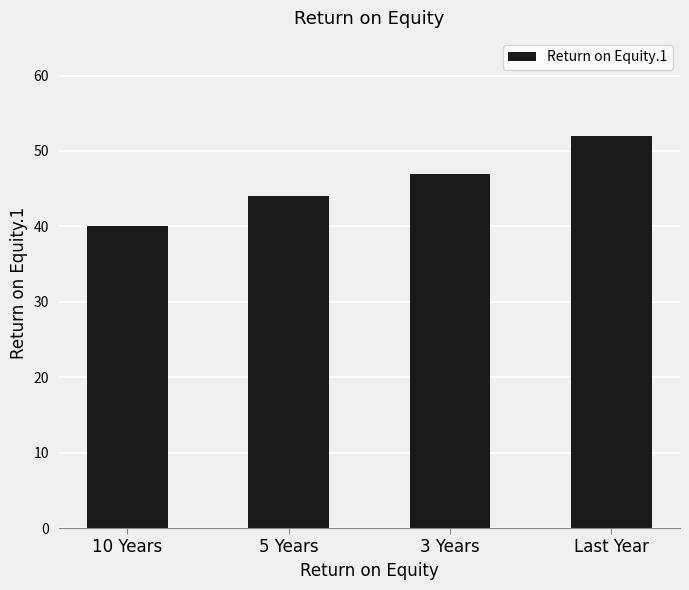

Reading left to right, list all the values displayed in this chart.

40	44	47	52